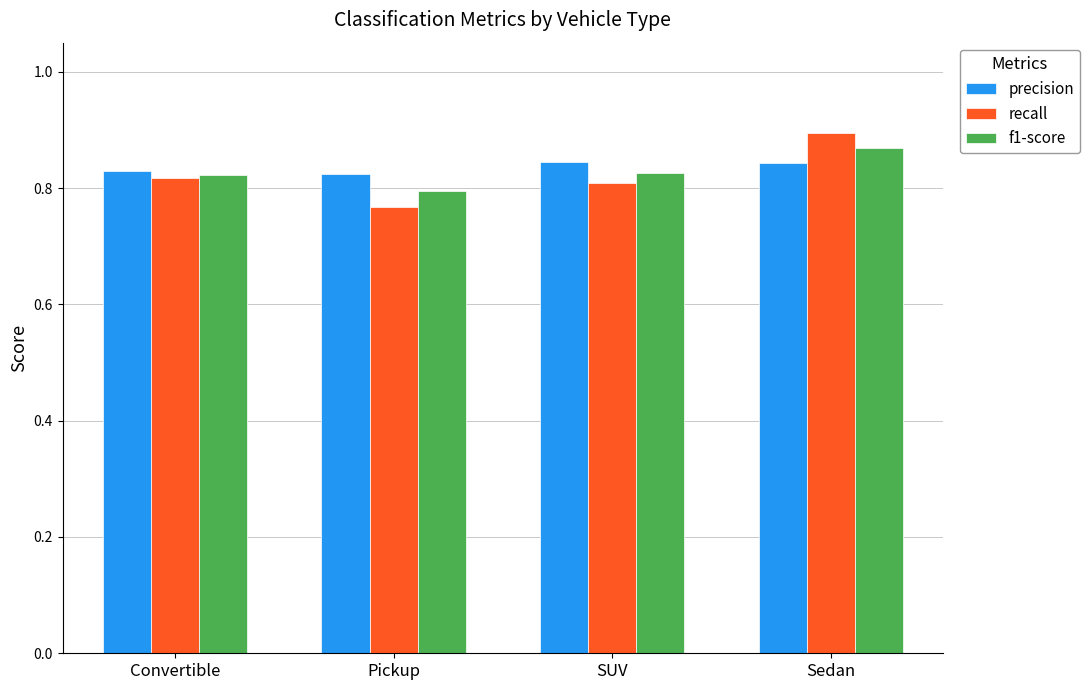

Does the chart contain stacked bars?

No